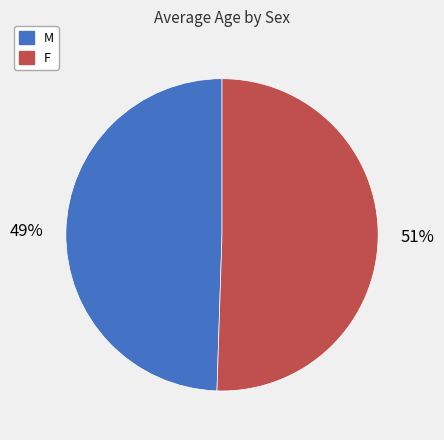

Rank the categories by value from highest to lowest.

F, M